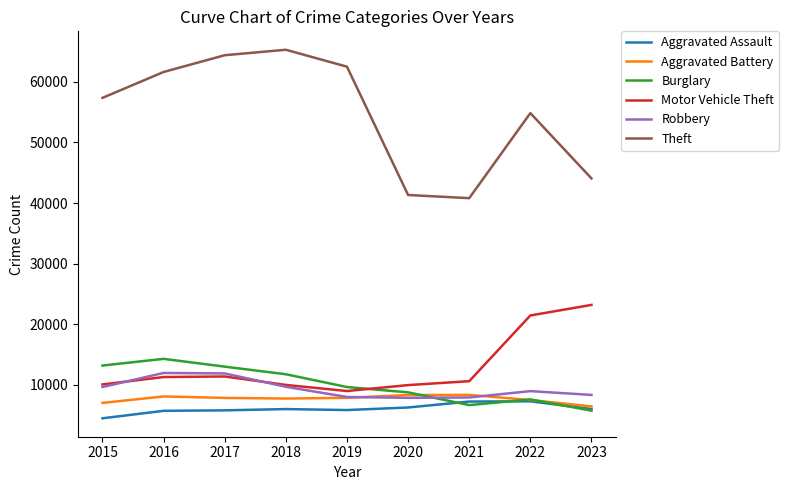

How many lines are shown in the chart?

6